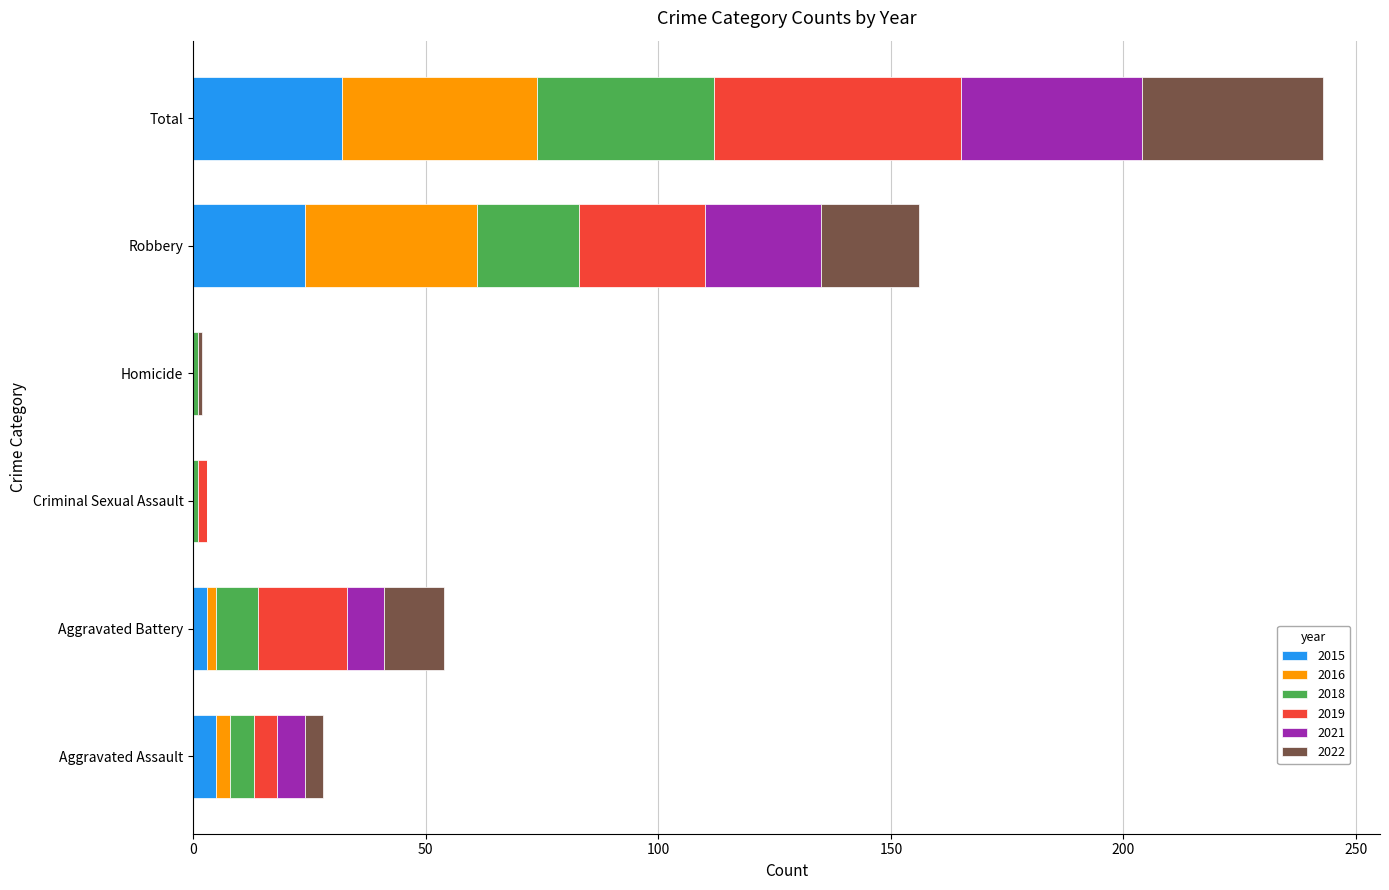

At which label does 2015 reach its peak?

Total